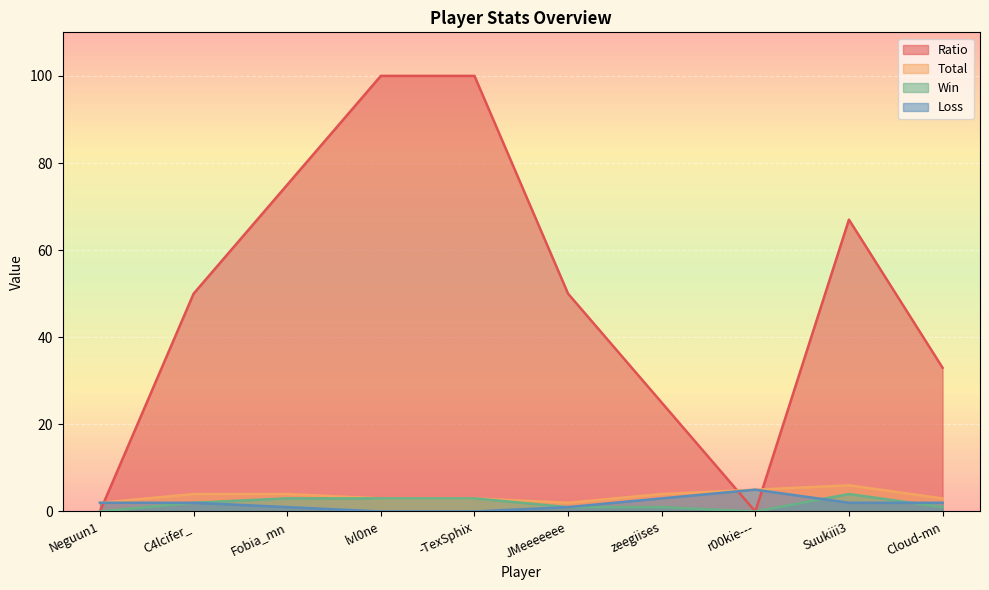

How many lines are shown in the chart?

4